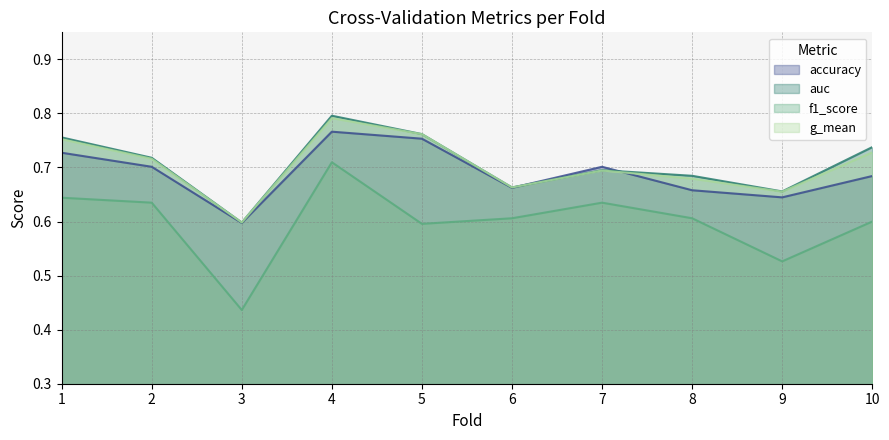

Which series has the largest total across all categories?

auc